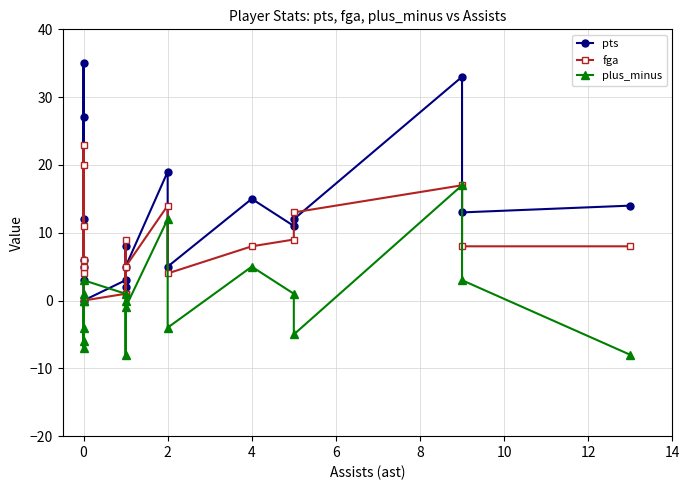

The fga series shows 2 at 0. True or false?

False